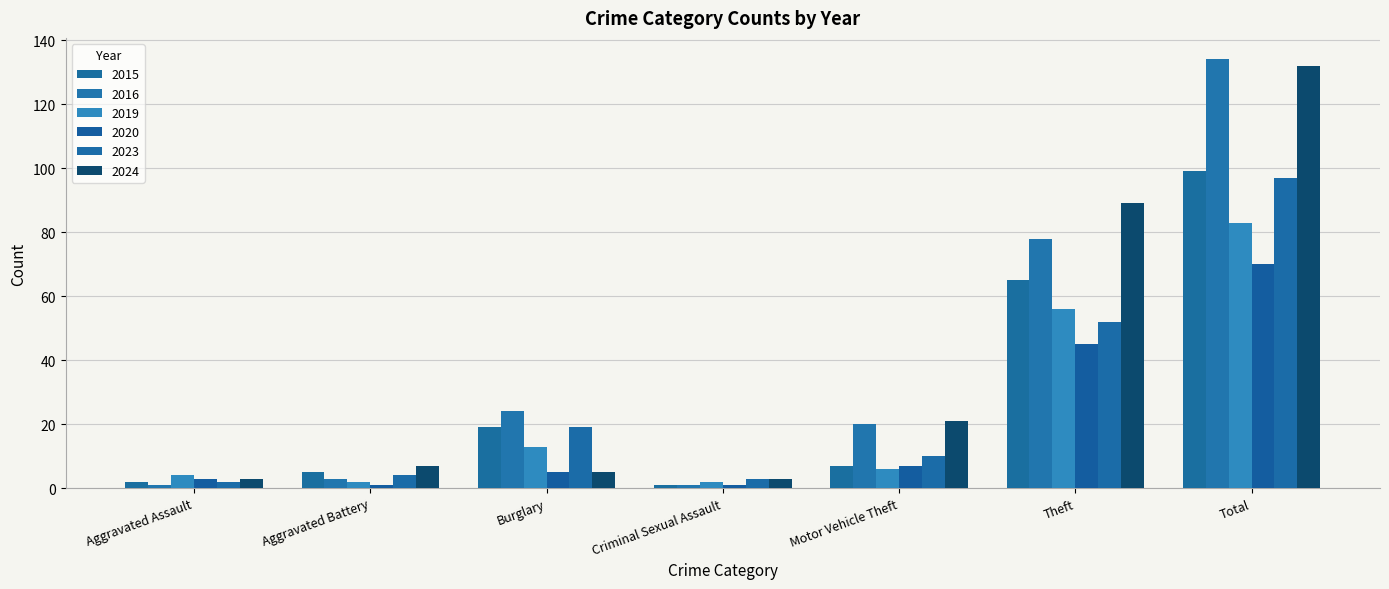

Which series has the widest spread of values?

2016